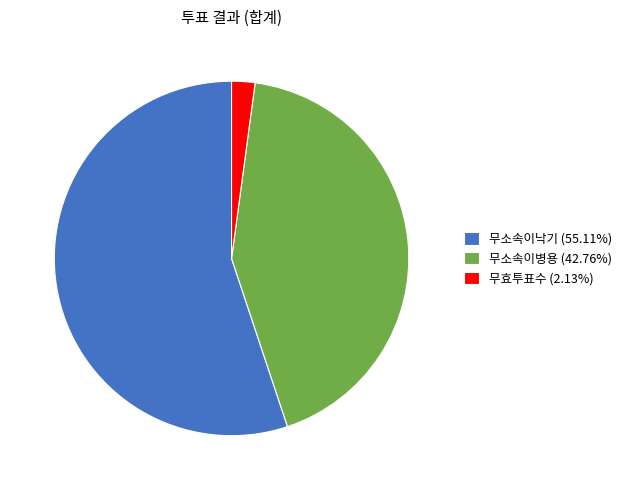

Do 무소속이낙기 (55.11%) and 무소속이병용 (42.76%) together represent more than half of the pie?

Yes